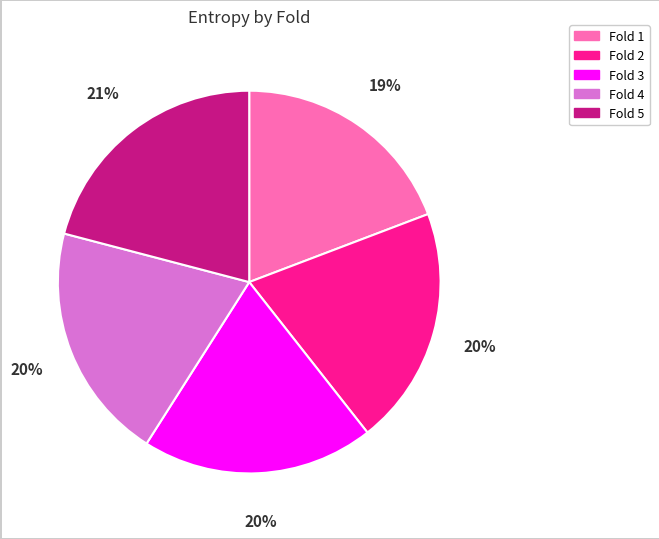

To the nearest percent, what portion does Fold 1 represent?

19%